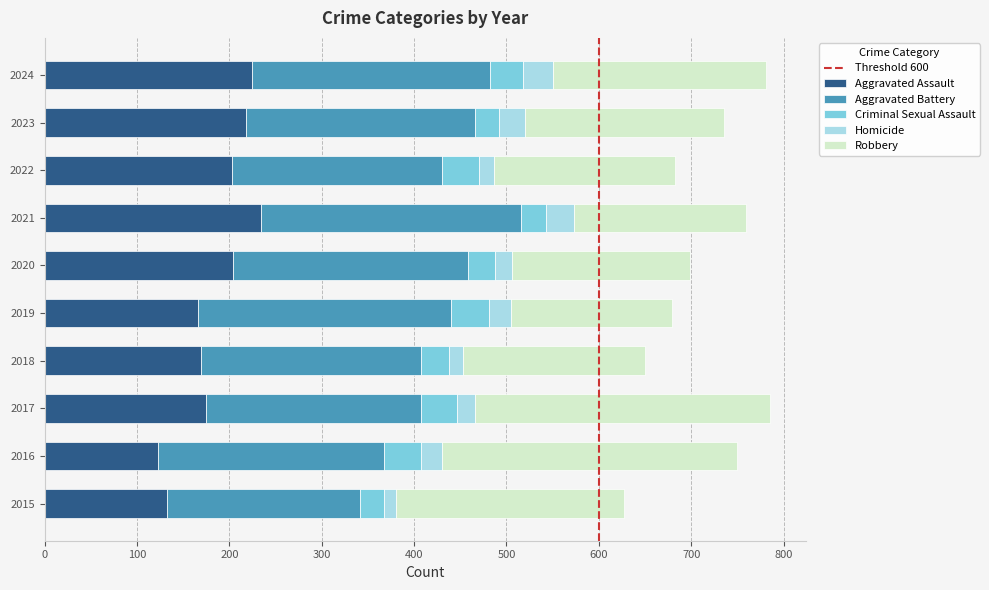

The Aggravated Assault series shows 235 at 2017. True or false?

False